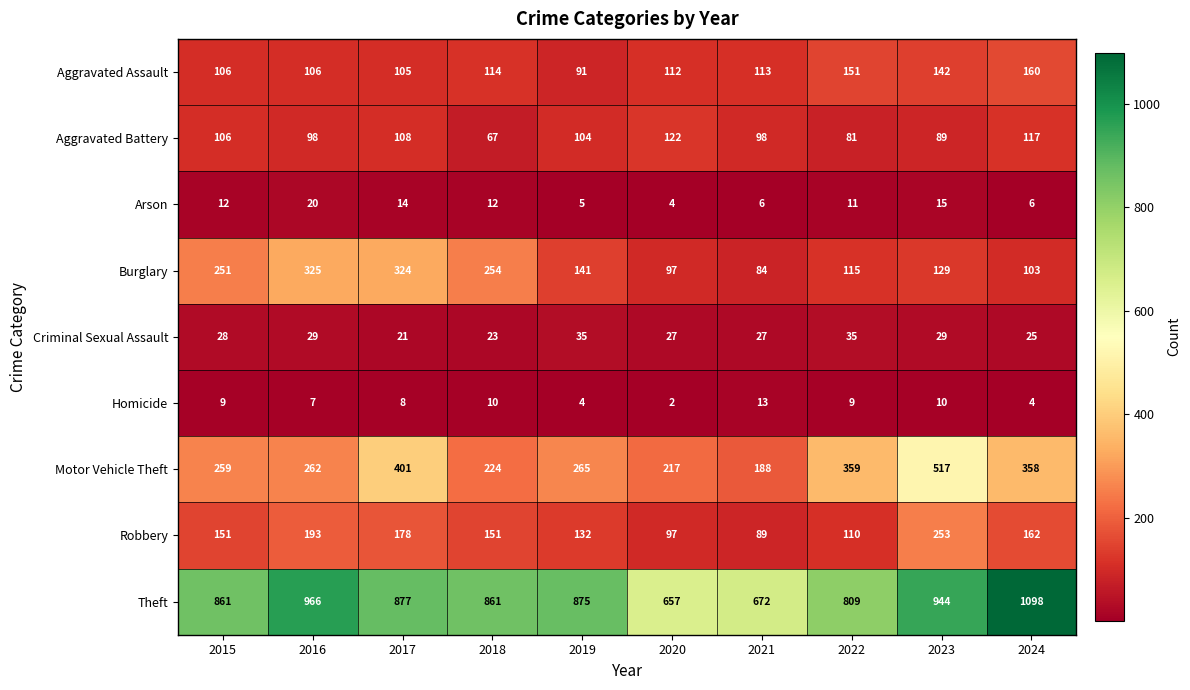

The Motor Vehicle Theft series shows 188 at 2021. True or false?

True